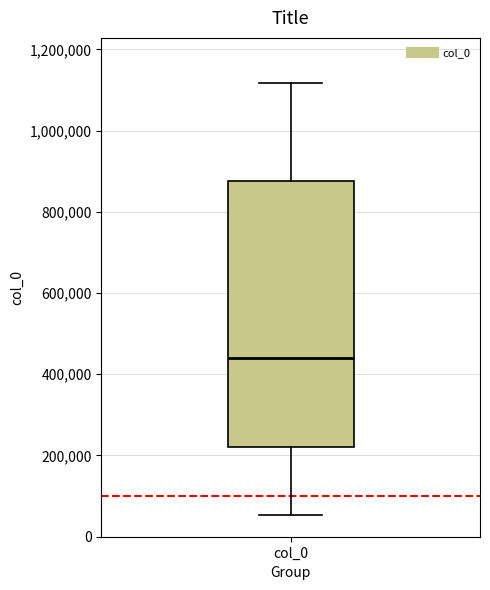

Where is the lower edge of the box for col_0 on the y-axis? The values are not printed on the chart, so give them approximately, as read against the axis.

220000